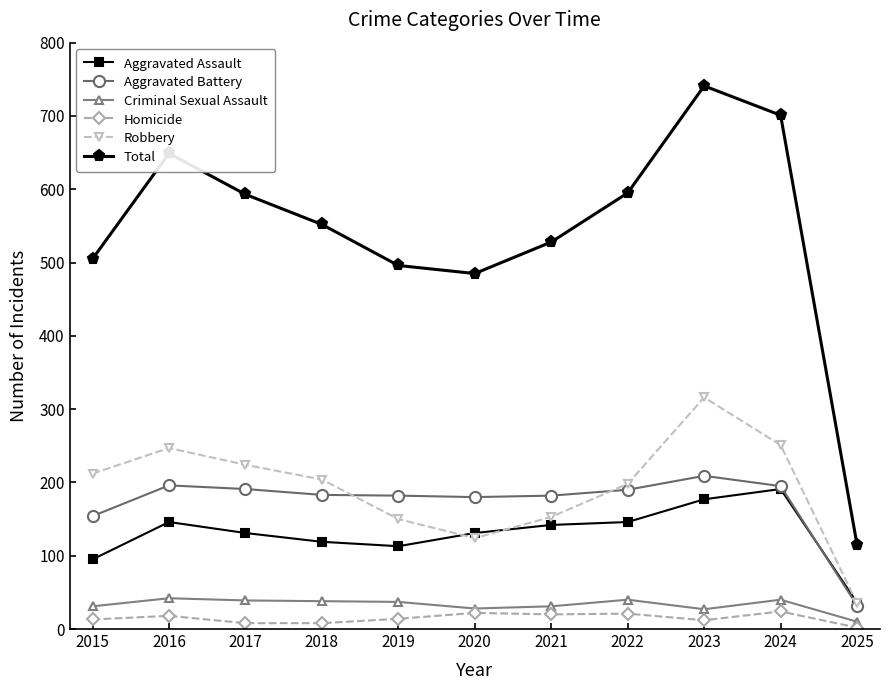

What is the difference between the maximum and minimum values in the Aggravated Assault series?

155